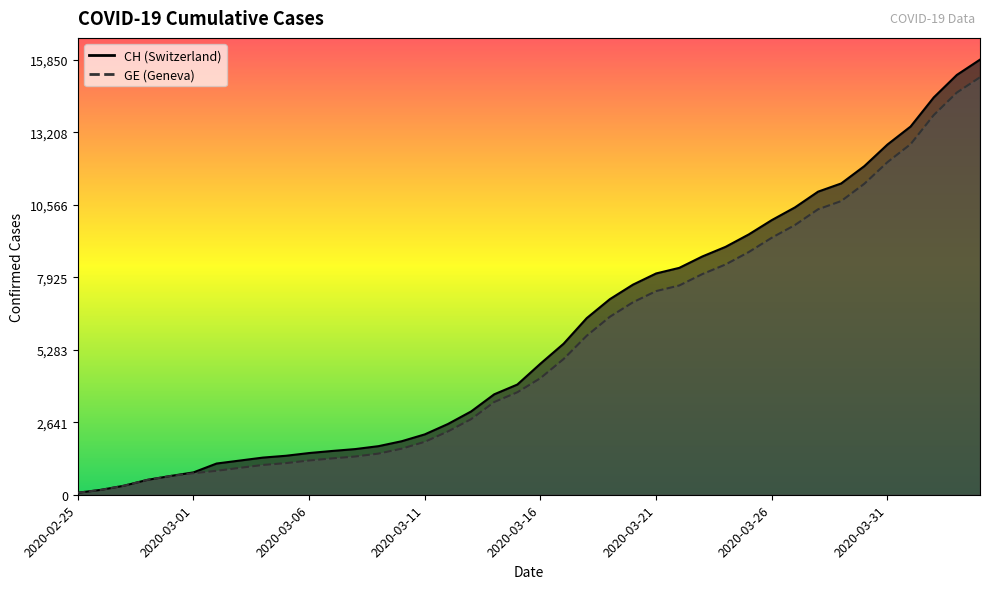

How many lines are shown in the chart?

2